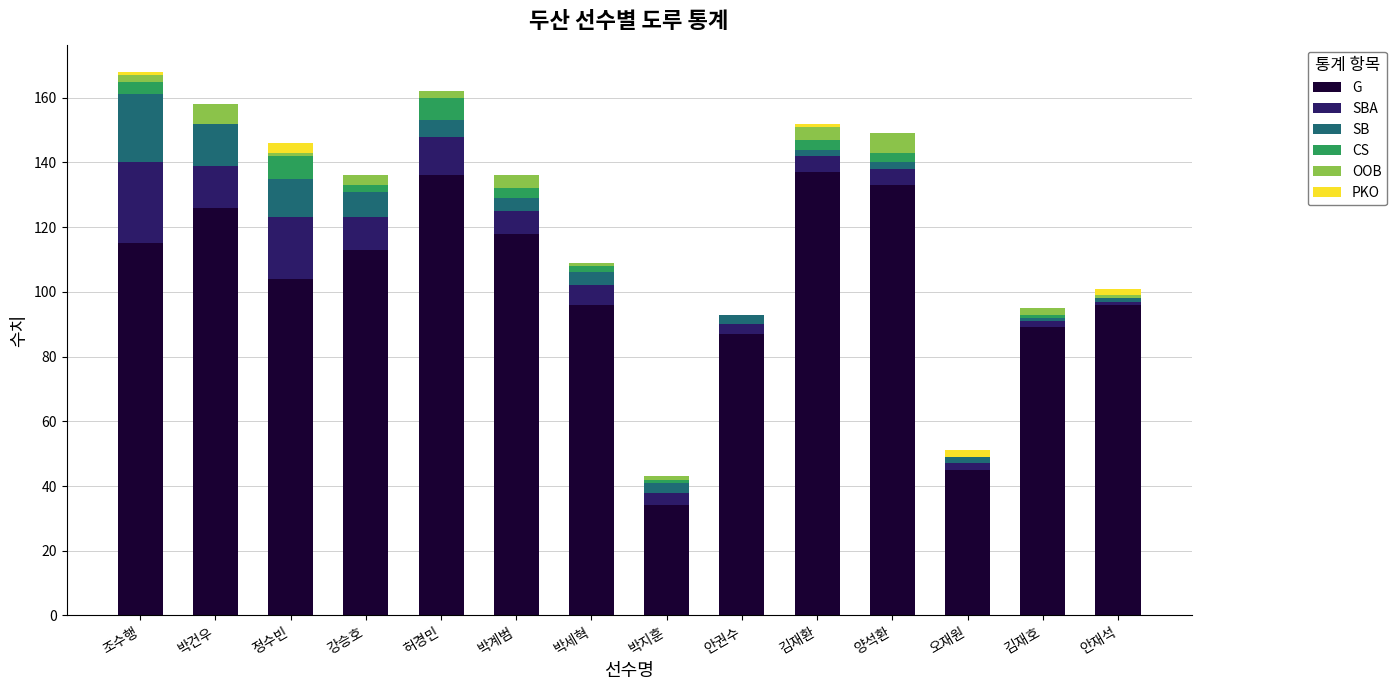

Is it true that G equals 161 at 정수빈?

False